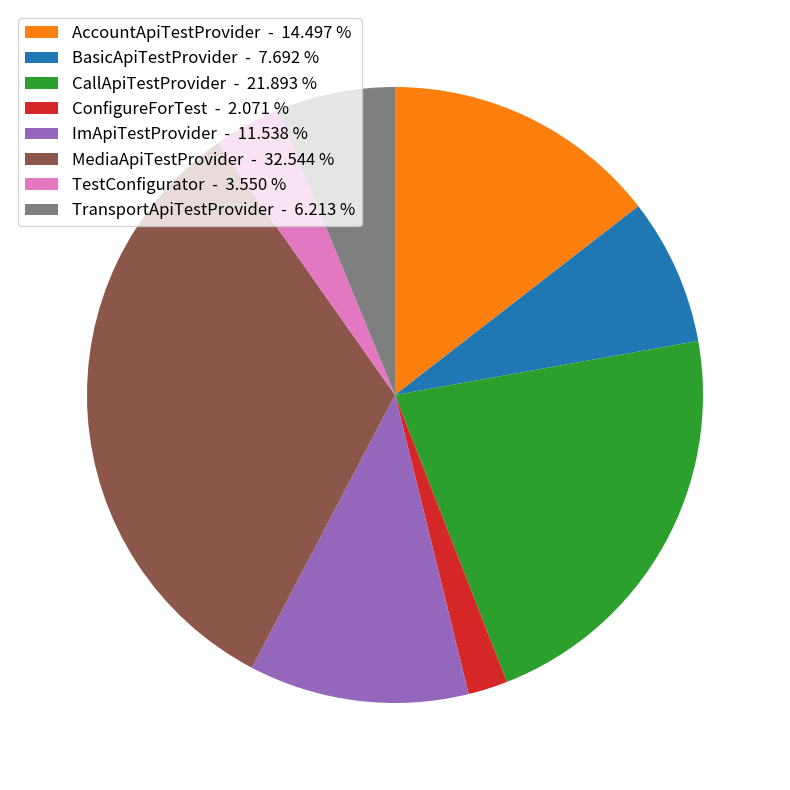

Rank the categories by value from highest to lowest.

MediaApiTestProvider, CallApiTestProvider, AccountApiTestProvider, ImApiTestProvider, BasicApiTestProvider, TransportApiTestProvider, TestConfigurator, ConfigureForTest